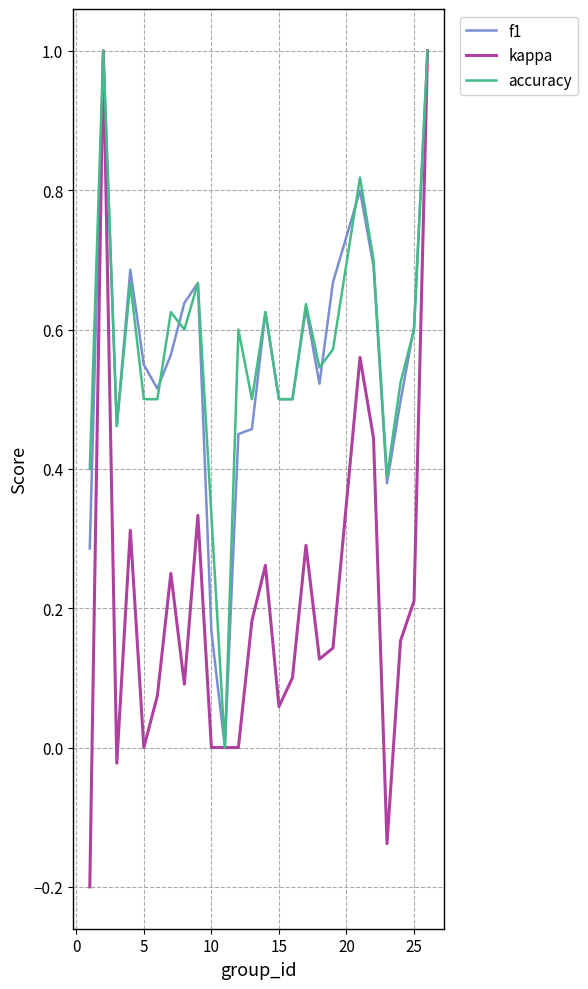

Which series has the largest range (max minus min)?

kappa